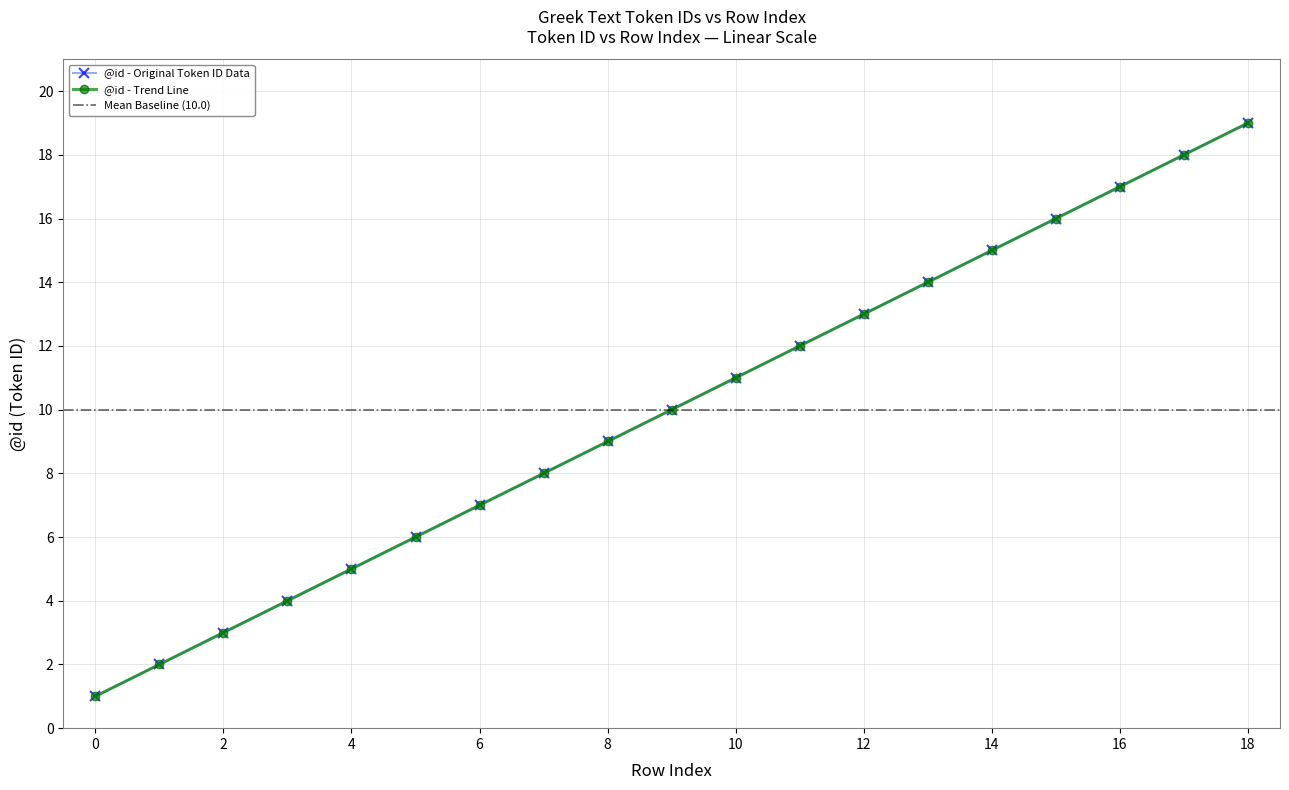

Does the chart display data point markers on the line(s)?

Yes